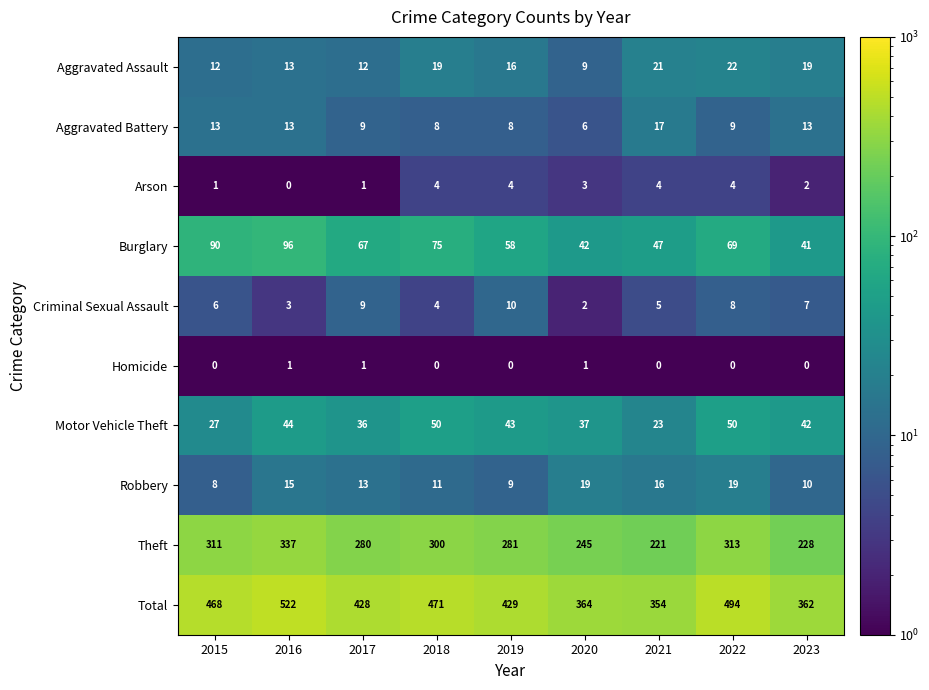

The value of Robbery at 2015 is 8. True or false?

True